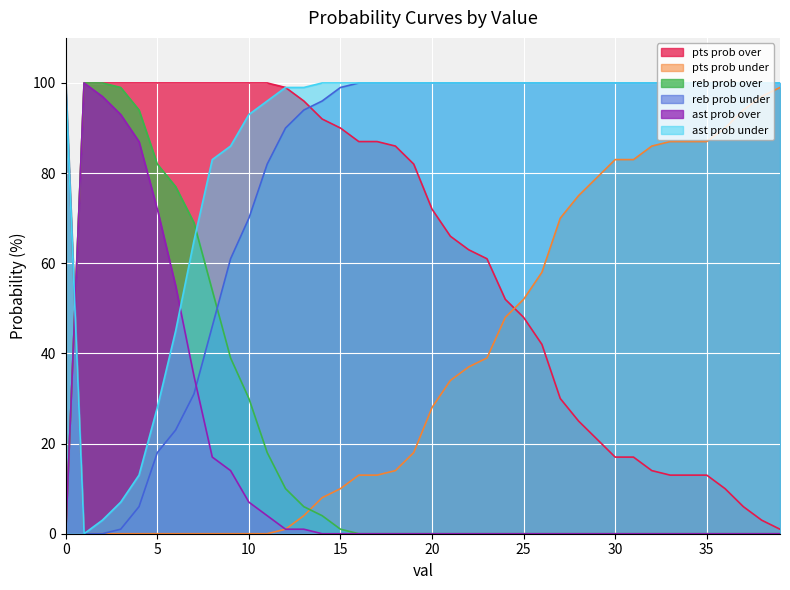

At how many categories does at least one series exceed 46?

40